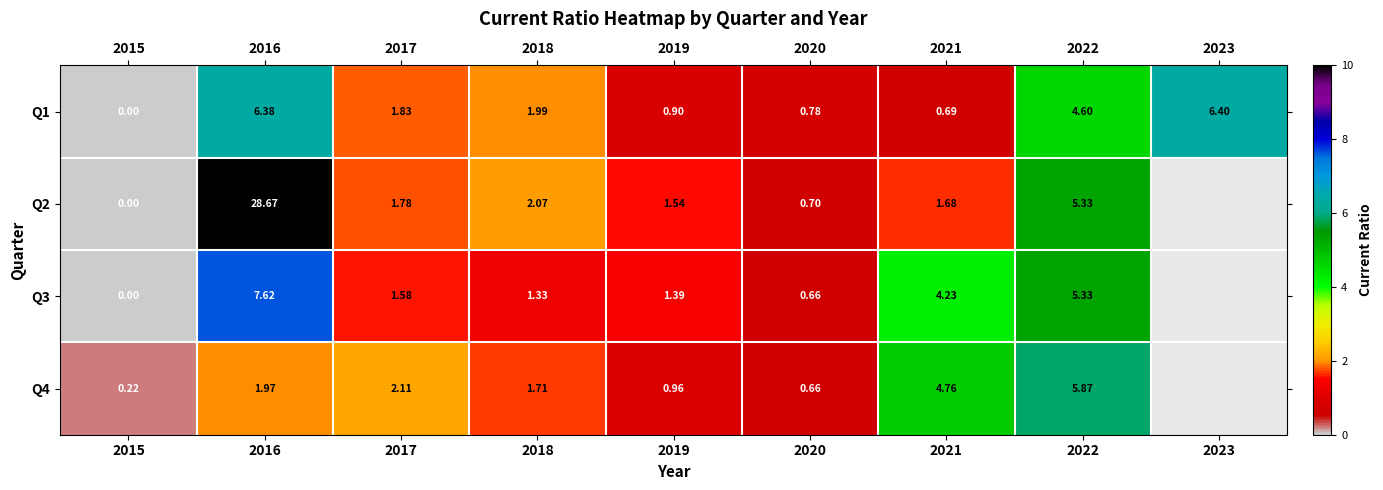

What is the total value across all series at 2015?

0.2